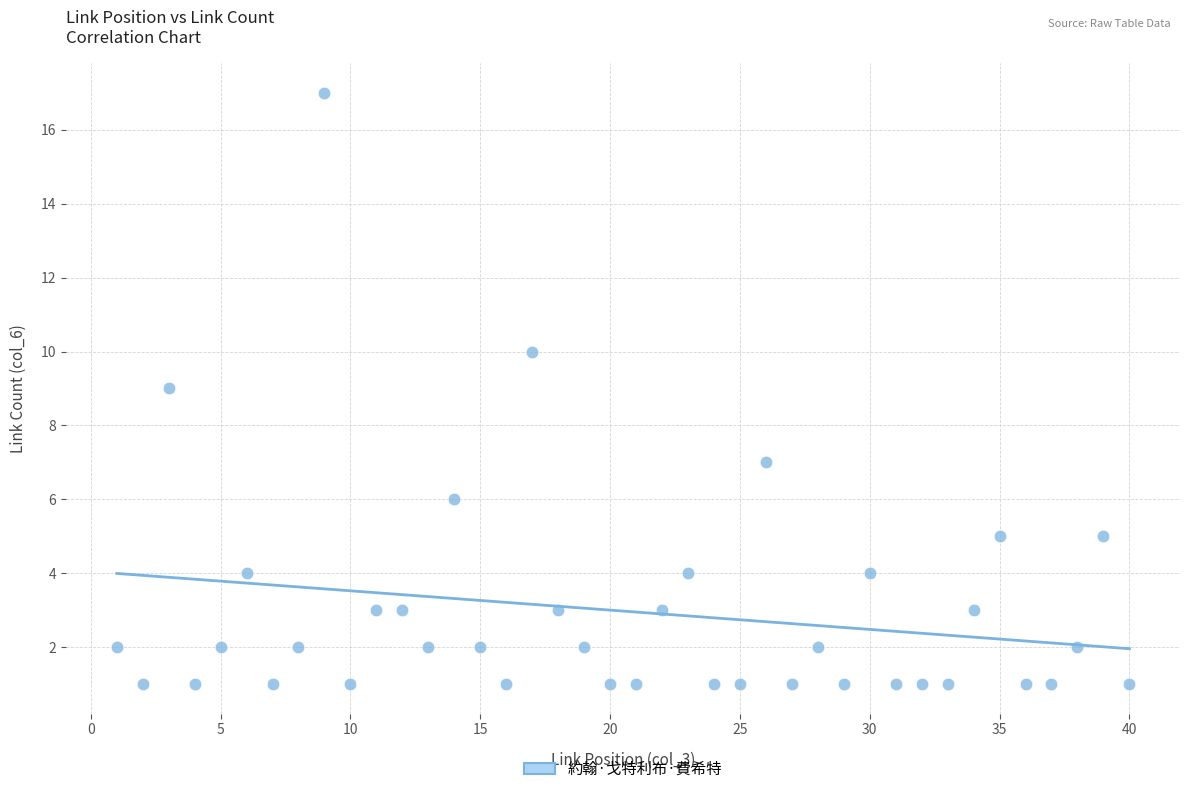

What is the range of X values (max minus min)?

39